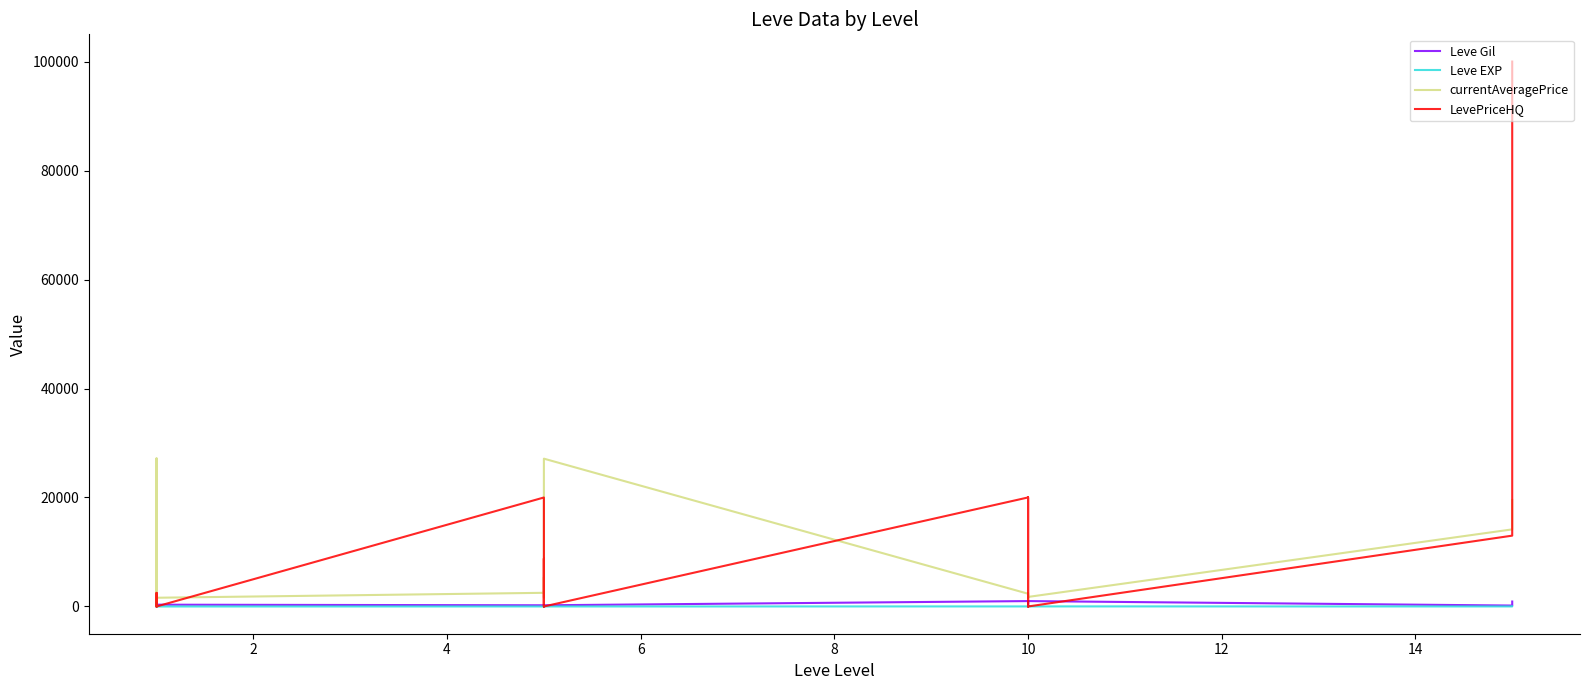

Count the number of data series in this chart.

4